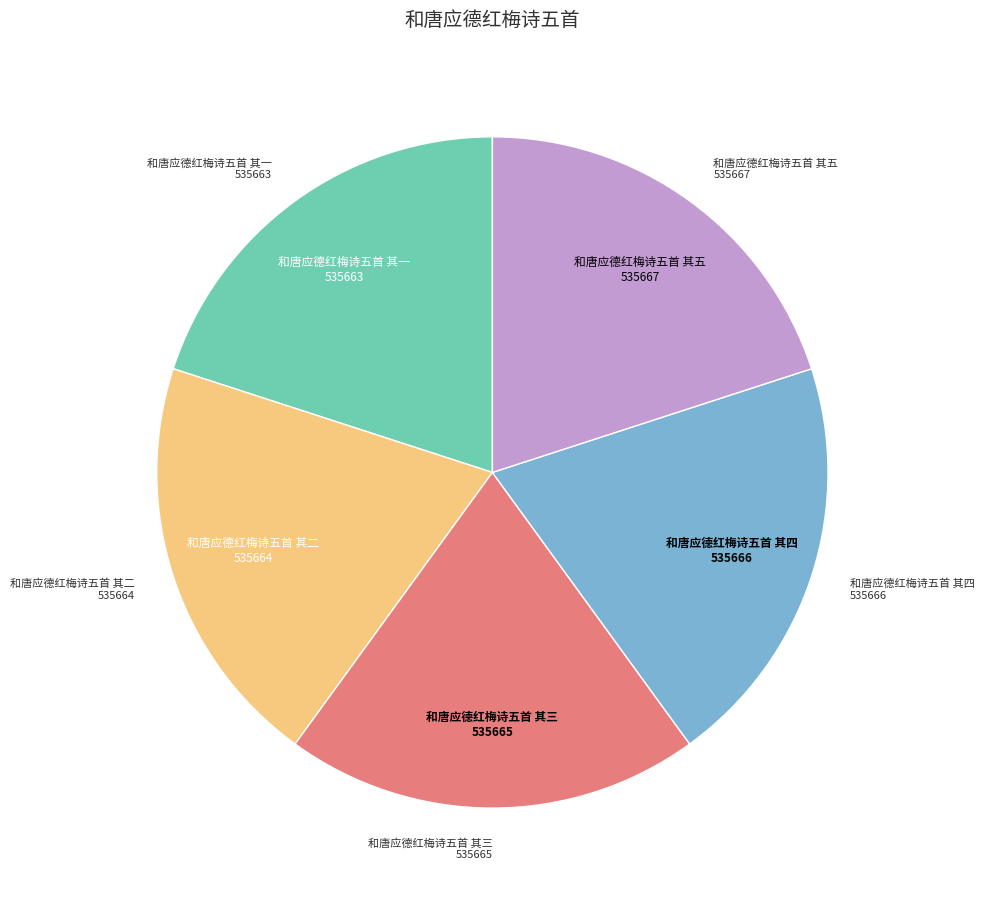

Is there any slice that represents more than half of the pie?

No